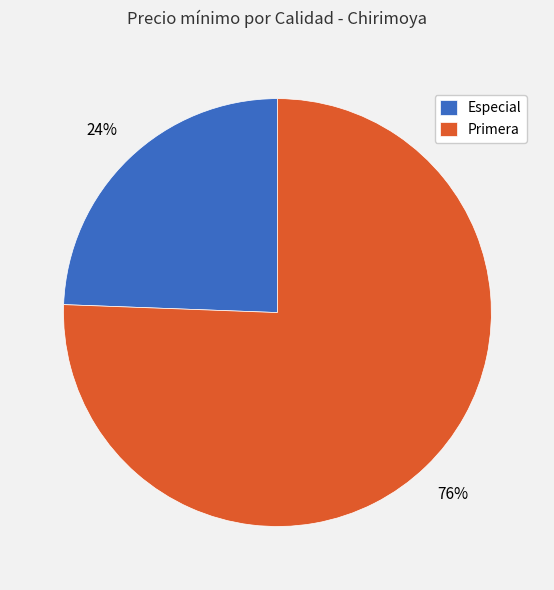

Is there a majority slice in this chart?

Yes